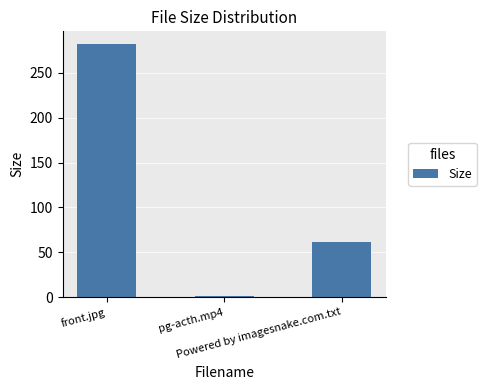

What is the difference between the second highest and minimum values?

59.9